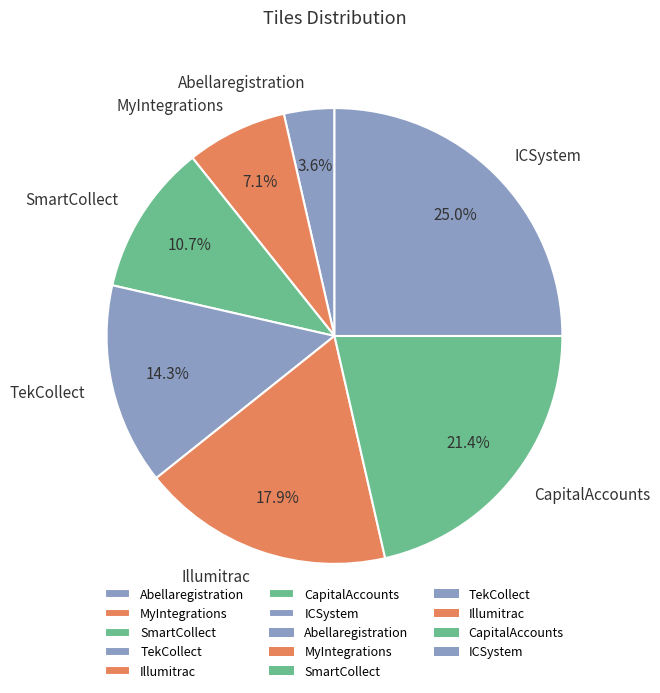

To the nearest percent, what is the difference between the largest and smallest slice percentages?

21%